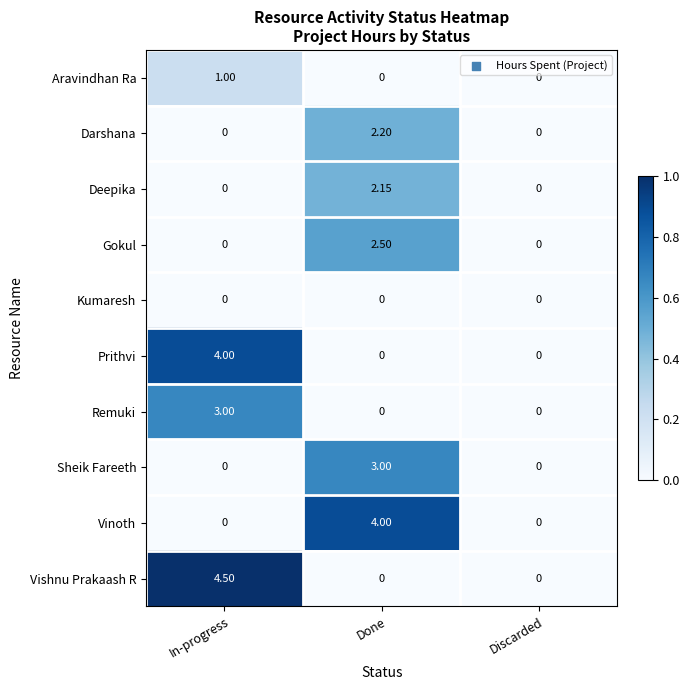

Is the value of Aravindhan Ra at Discarded greater than the value of Gokul at Done?

No